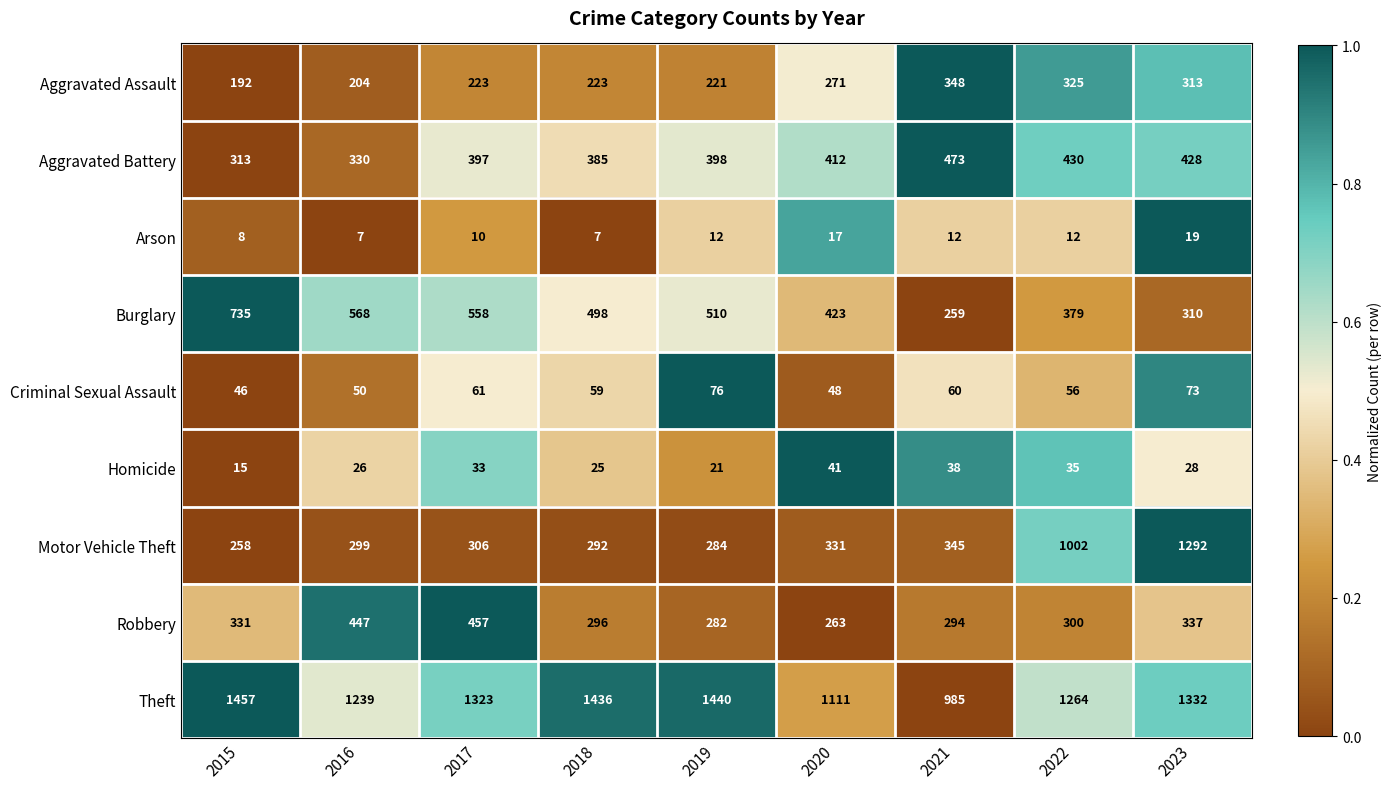

Is it true that Aggravated Battery equals 398 at 2019?

True